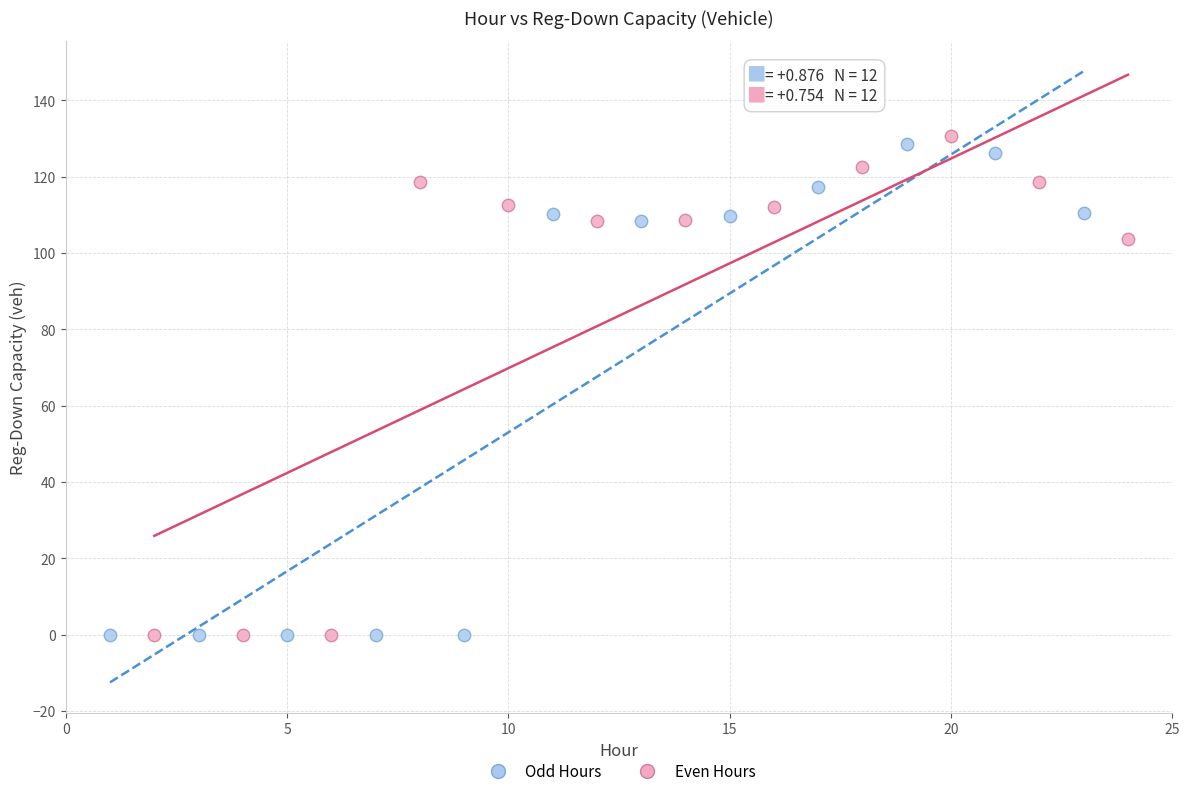

Which series has the largest Y range (max minus min)?

Even Hours